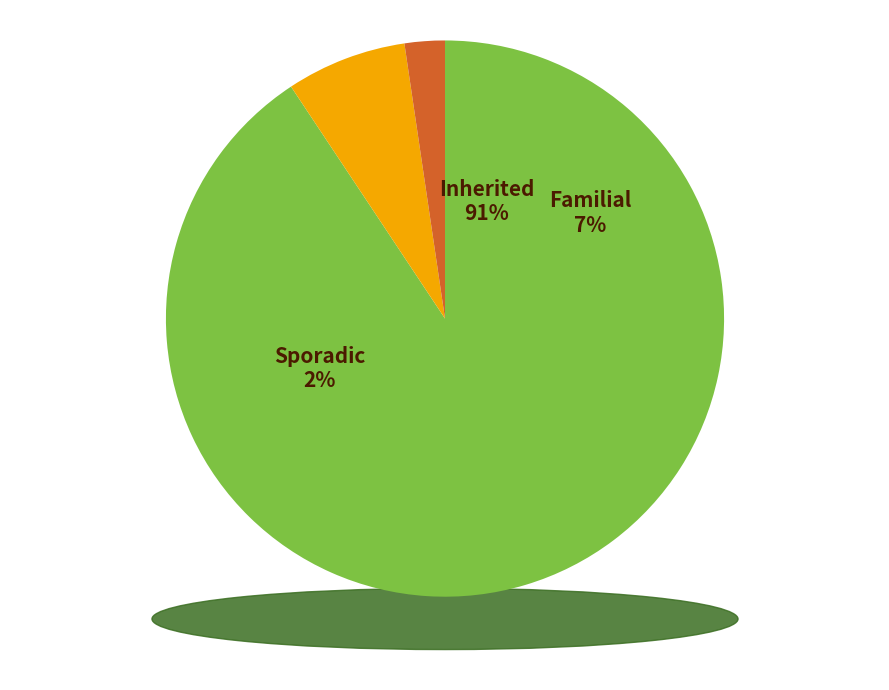

Count the number of slices in the pie.

3